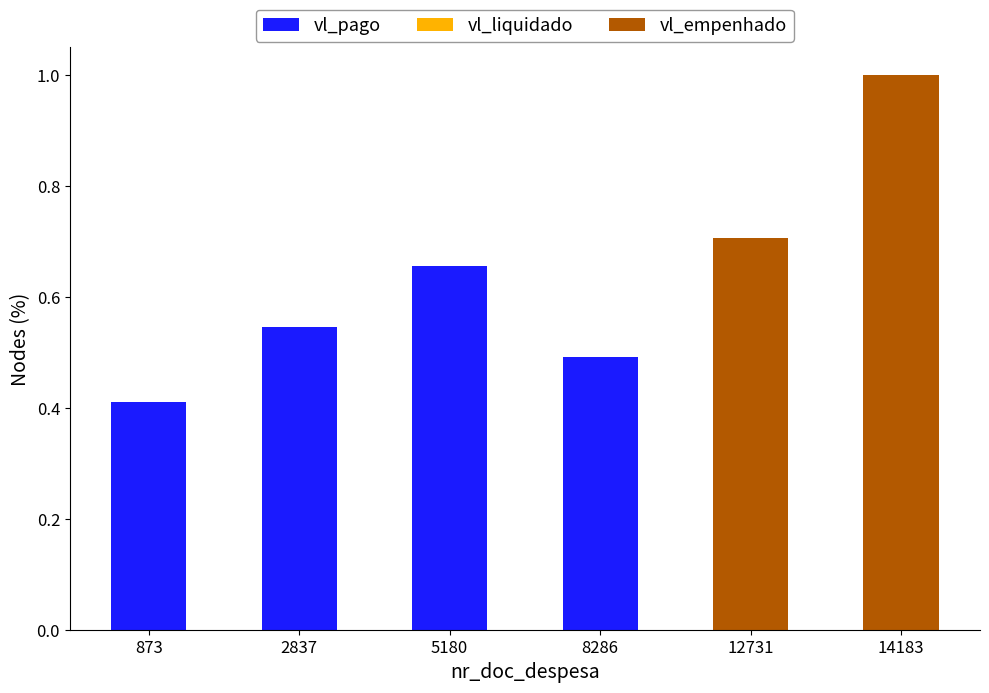

Is it true that vl_pago equals 0.0 at 12731?

True